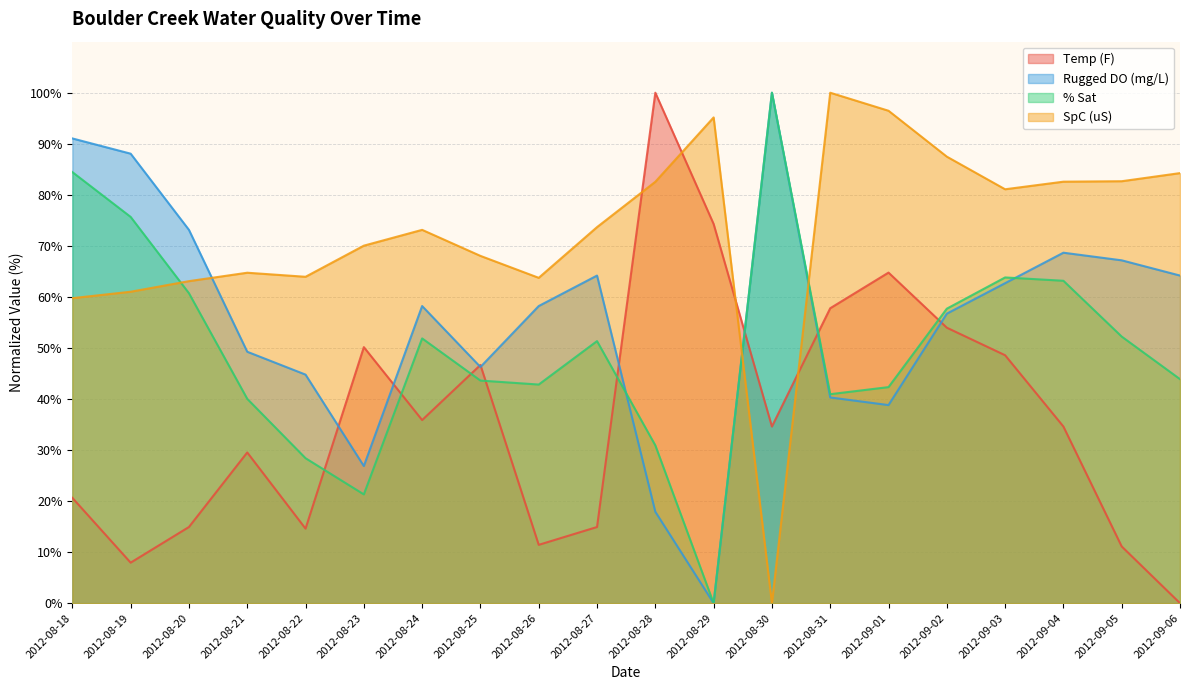

True or false: % Sat and Rugged DO (mg/L) cross at least once.

True